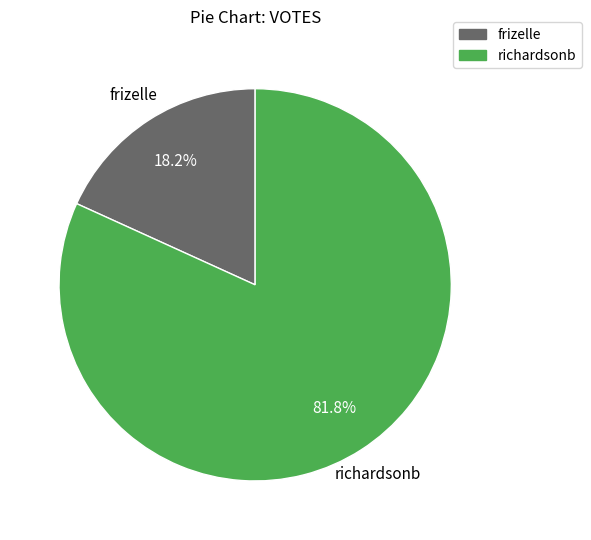

What is the largest slice in the pie chart?

richardsonb